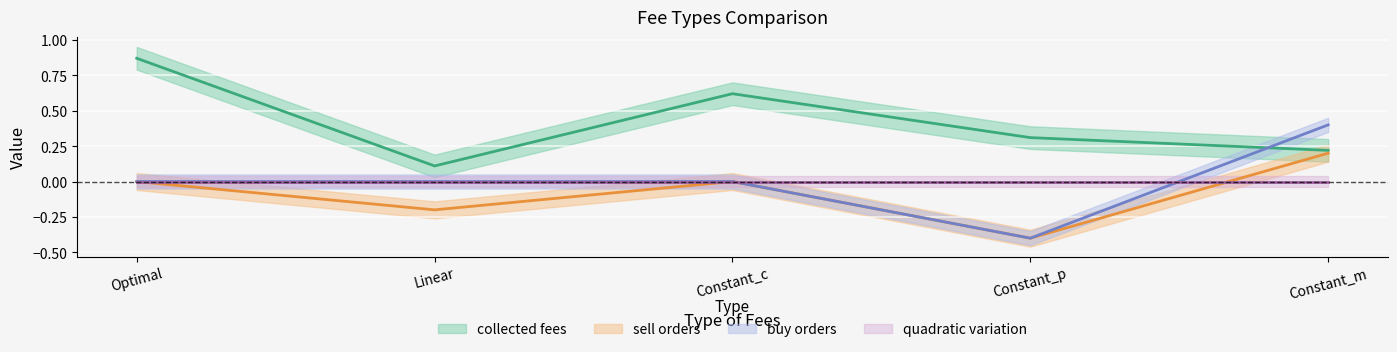

The value of buy orders at Constant_c is -0.3. True or false?

False